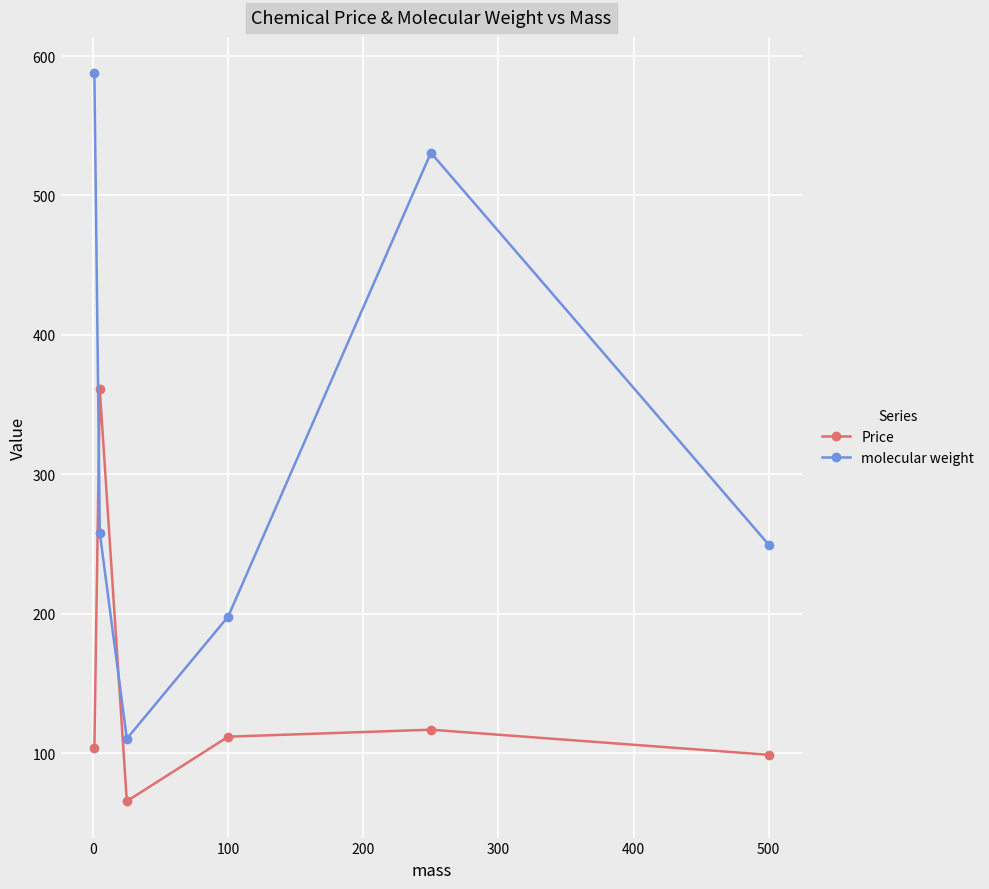

What is the maximum value shown in the chart?

587.6